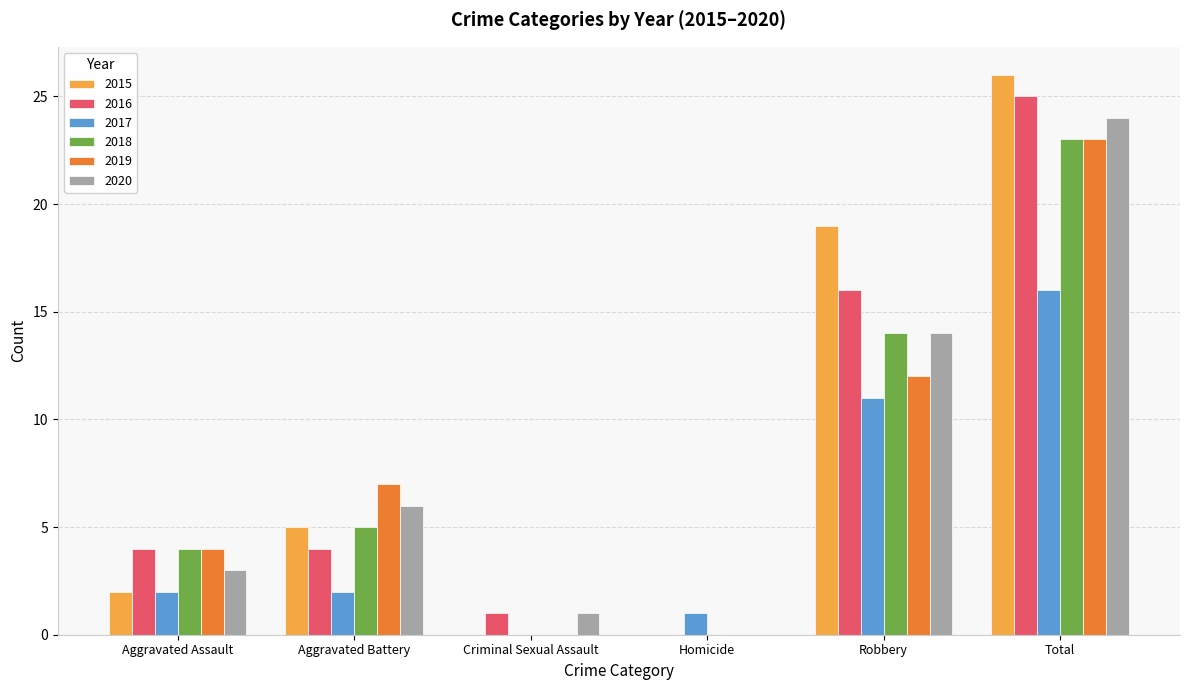

The value of 2018 at Aggravated Battery is 5. True or false?

True